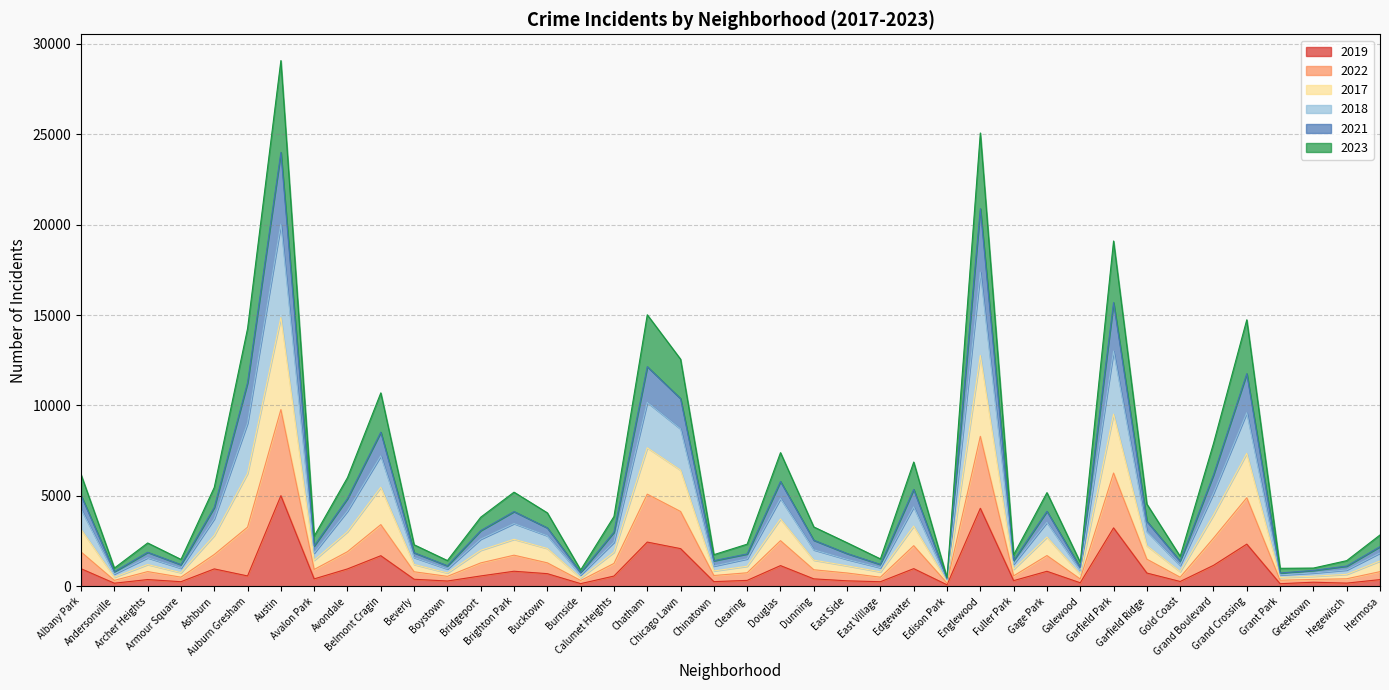

True or false: 2021 and 2019 intersect in this chart.

False